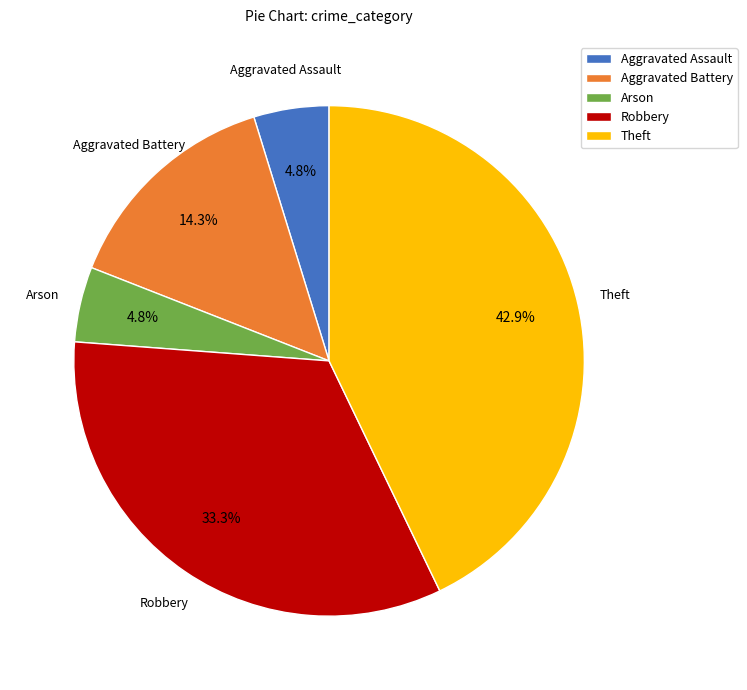

Which category has the biggest portion of the pie?

Theft